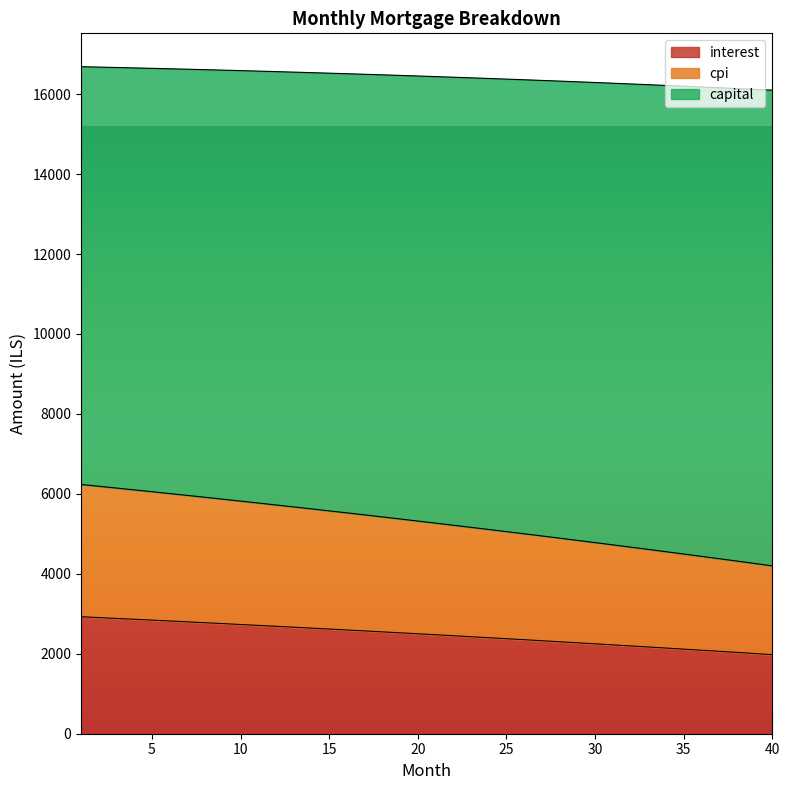

What is the value of the interest point at the 33rd from the left?

2170.1